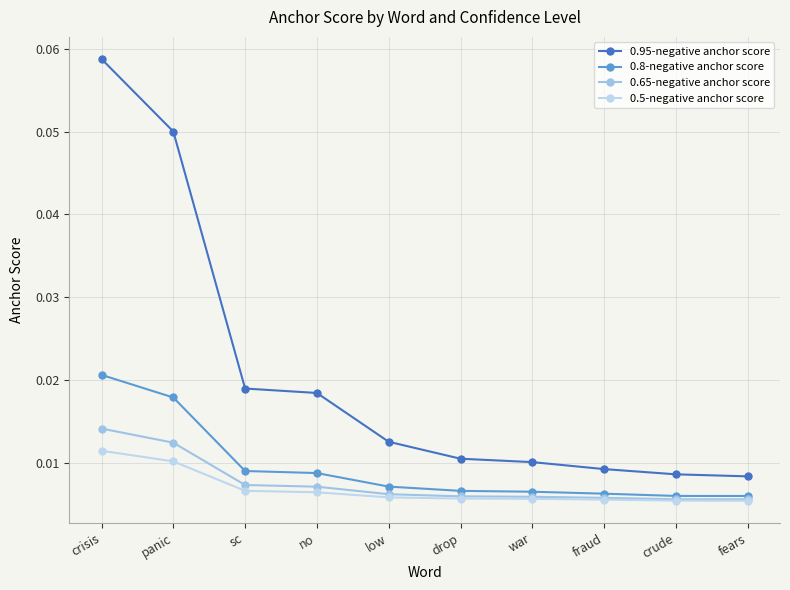

How many series are shown in this chart?

4